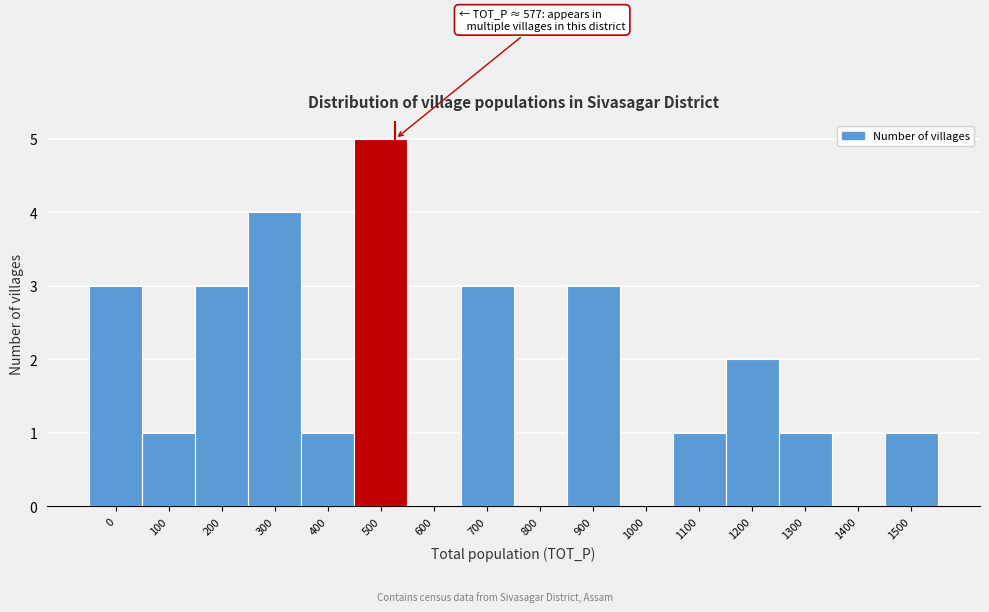

Reading left to right, transcribe all the data shown in this chart.

0=3	100=1	200=3	300=4	400=1	500=5	600=0	700=3	800=0	900=3	1000=0	1100=1	1200=2	1300=1	1400=0	1500=1